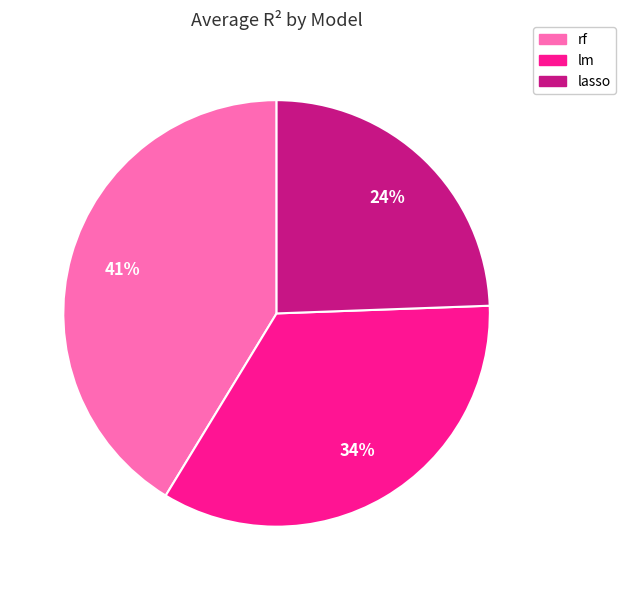

Which slice is the smallest?

lasso